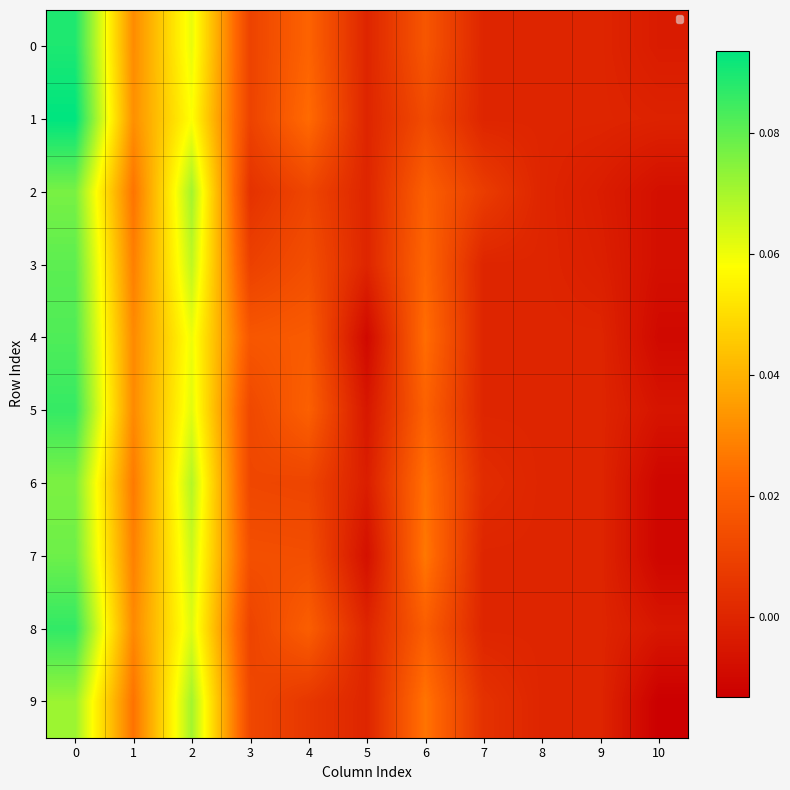

Reading left to right, extract all data points from this chart.

0: 0=0.1	1=0.0	2=0.1	3=0.0	4=0.0	5=0.0	6=0.0	7=0.0	8=0.0	9=0.0	10=-0.0
1: 0=0.1	1=0.0	2=0.1	3=0.0	4=0.0	5=0.0	6=0.0	7=0.0	8=0.0	9=0.0	10=-0.0
2: 0=0.1	1=0.0	2=0.1	3=0.0	4=0.0	5=0.0	6=0.0	7=0.0	8=0.0	9=-0.0	10=-0.0
3: 0=0.1	1=0.0	2=0.1	3=0.0	4=0.0	5=0.0	6=0.0	7=0.0	8=0.0	9=-0.0	10=-0.0
4: 0=0.1	1=0.0	2=0.1	3=0.0	4=0.0	5=-0.0	6=0.0	7=0.0	8=0.0	9=0.0	10=-0.0
5: 0=0.1	1=0.0	2=0.1	3=0.0	4=0.0	5=-0.0	6=0.0	7=0.0	8=0.0	9=0.0	10=-0.0
6: 0=0.1	1=0.0	2=0.1	3=0.0	4=0.0	5=-0.0	6=0.0	7=0.0	8=0.0	9=0.0	10=-0.0
7: 0=0.1	1=0.0	2=0.1	3=0.0	4=0.0	5=-0.0	6=0.0	7=0.0	8=0.0	9=0.0	10=-0.0
8: 0=0.1	1=0.0	2=0.1	3=0.0	4=0.0	5=0.0	6=0.0	7=0.0	8=0.0	9=0.0	10=-0.0
9: 0=0.1	1=0.0	2=0.1	3=0.0	4=0.0	5=0.0	6=0.0	7=0.0	8=0.0	9=0.0	10=-0.0